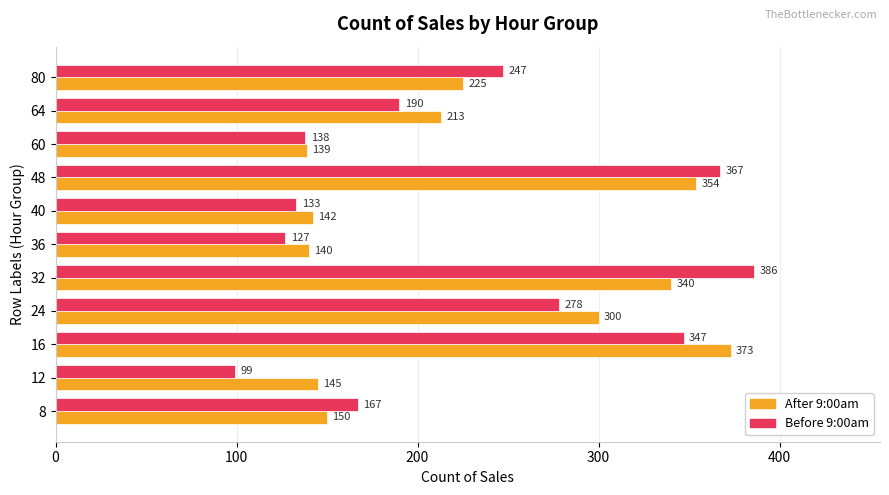

True or false: After 9:00am has a value of 140 at 36.

True